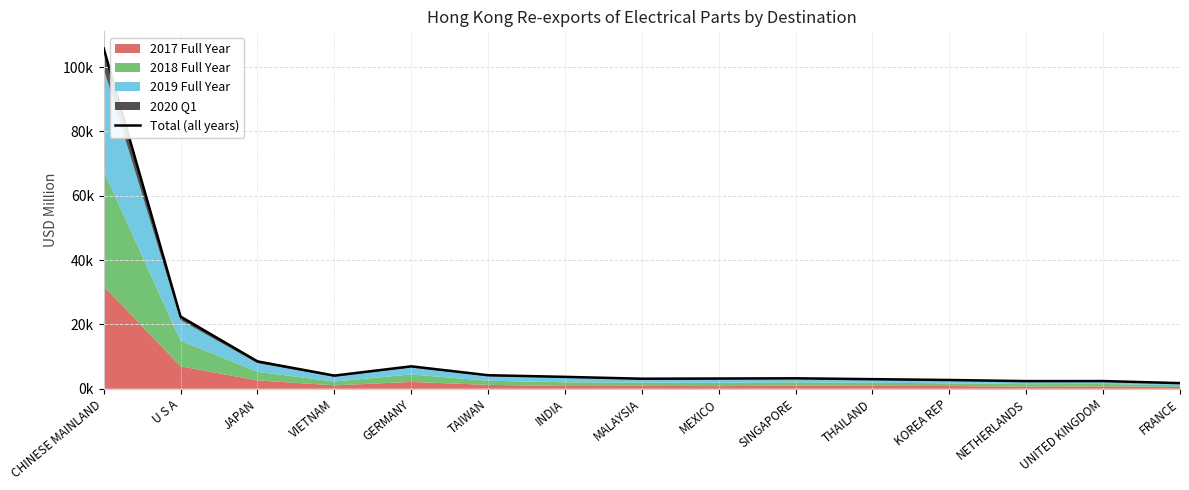

True or false: there are more than 0 points higher than both neighbors.

True